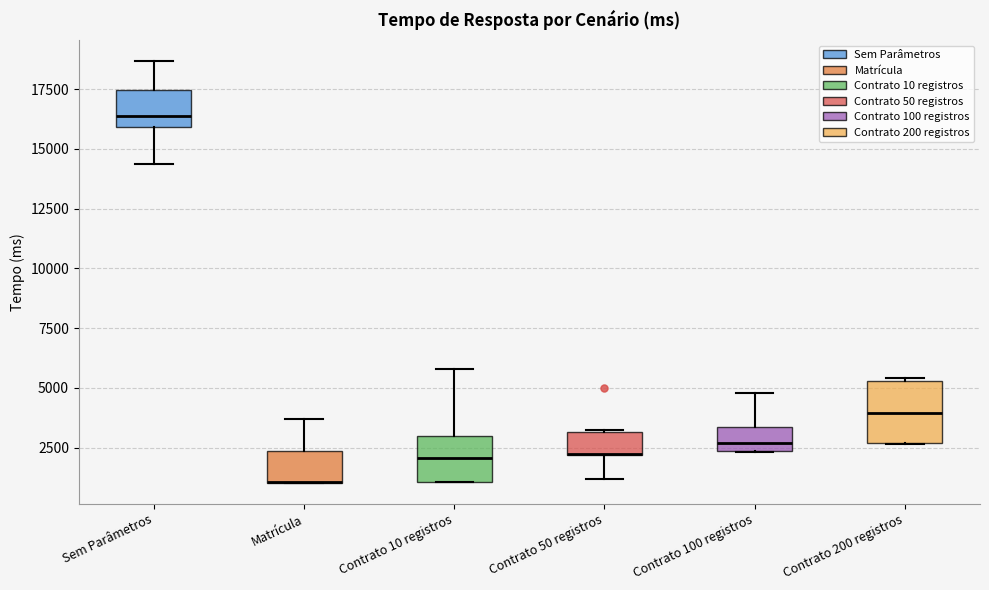

Reading left to right, read every box against the y-axis: the position of its median line, the range the box covers, and the ends of its whiskers. The values are not printed on the chart, so give them approximately, as read against the axis.

Sem Parâmetros: median 16500, box 16000 to 17500, whiskers 14500 to 18500
Matrícula: median 1000 (drawn on the box's lower edge), box 1000 to 2500, whiskers 1000 to 3500
Contrato 10 registros: median 2000, box 1000 to 3000, whiskers 1000 to 6000
Contrato 50 registros: median 2000 (drawn on the box's lower edge), box 2000 to 3000, whiskers 1000 to 3000
Contrato 100 registros: median 2500 (just above the box's lower edge), box 2500 to 3500, whiskers 2500 to 5000
Contrato 200 registros: median 4000, box 2500 to 5500, whiskers 2500 to 5500